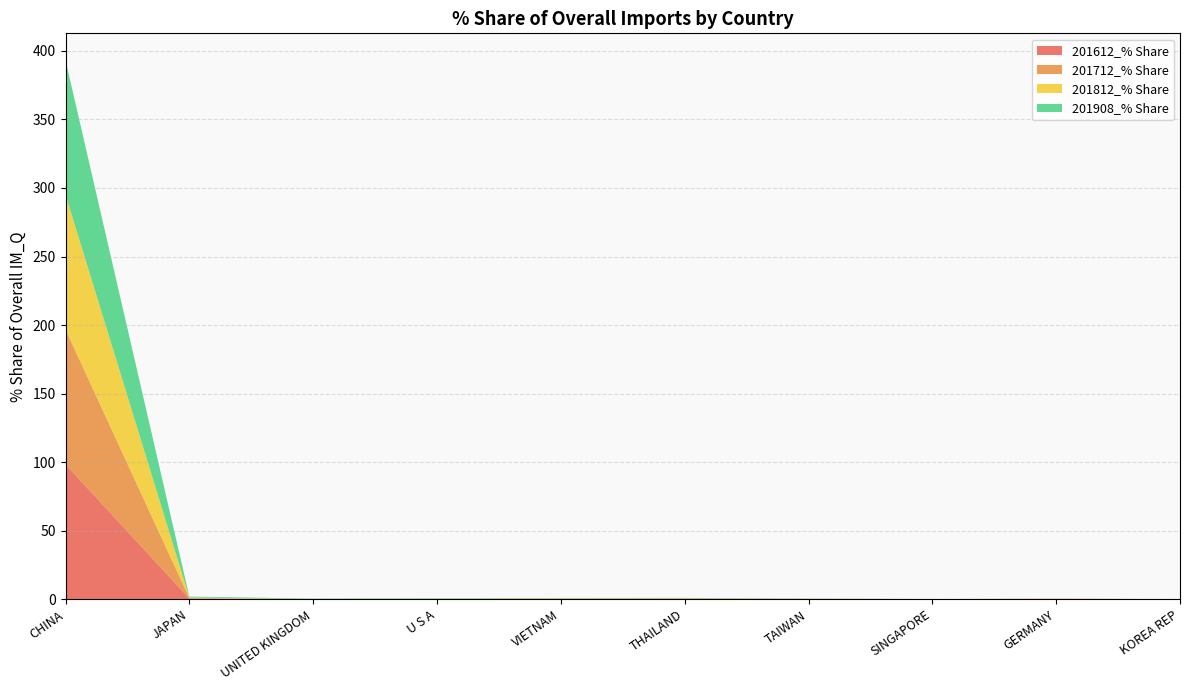

Reading right to left, transcribe all the data shown in this chart.

201612_% Share: KOREA REP=0.0	GERMANY=0.1	SINGAPORE=0.0	TAIWAN=0.1	THAILAND=0.3	VIETNAM=0.2	U S A=0.0	UNITED KINGDOM=0.0	JAPAN=0.5	CHINA=98.4
201712_% Share: KOREA REP=0.0	GERMANY=0.2	SINGAPORE=0.0	TAIWAN=0.1	THAILAND=0.3	VIETNAM=0.2	U S A=0.1	UNITED KINGDOM=0.1	JAPAN=0.3	CHINA=98.4
201812_% Share: KOREA REP=0.0	GERMANY=0.1	SINGAPORE=0.0	TAIWAN=0.1	THAILAND=0.2	VIETNAM=0.2	U S A=0.3	UNITED KINGDOM=0.0	JAPAN=0.5	CHINA=98.3
201908_% Share: KOREA REP=0.0	GERMANY=0.0	SINGAPORE=0.0	TAIWAN=0.1	THAILAND=0.2	VIETNAM=0.2	U S A=0.3	UNITED KINGDOM=0.3	JAPAN=0.6	CHINA=98.0